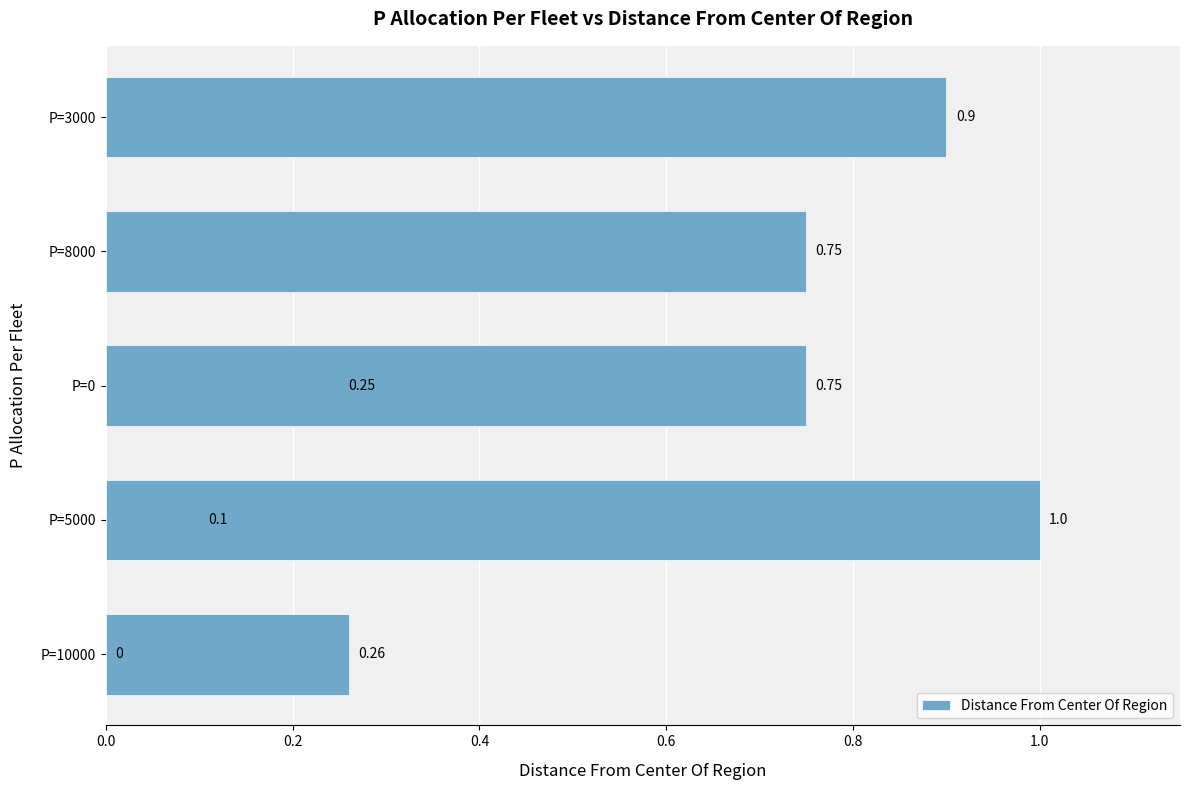

Reading left to right, list all the values displayed in this chart.

0.0	0.1	0.2	0.3	0.8	0.8	0.9	1.0